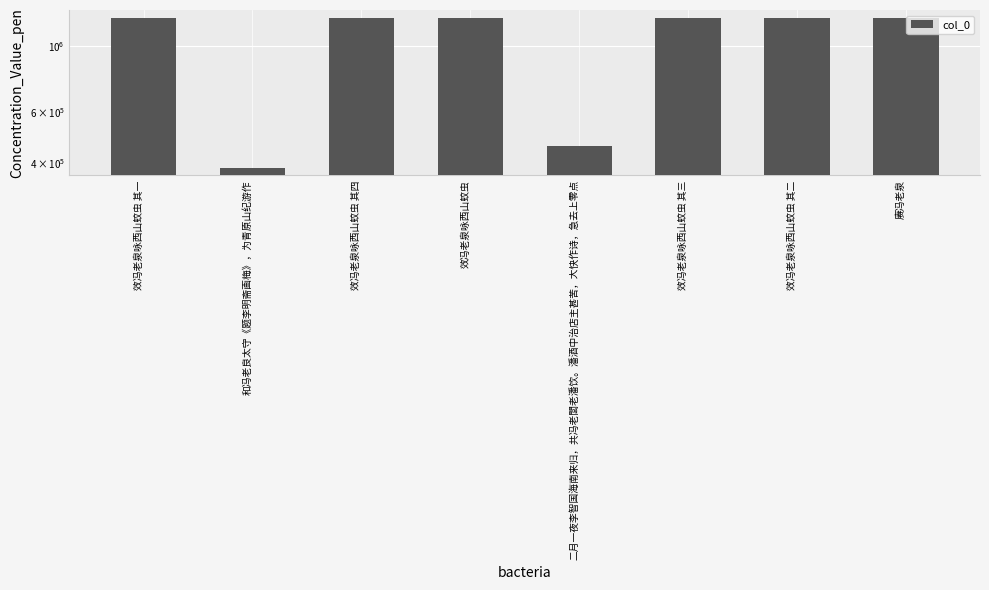

What is the maximum value shown in the chart?

1253354